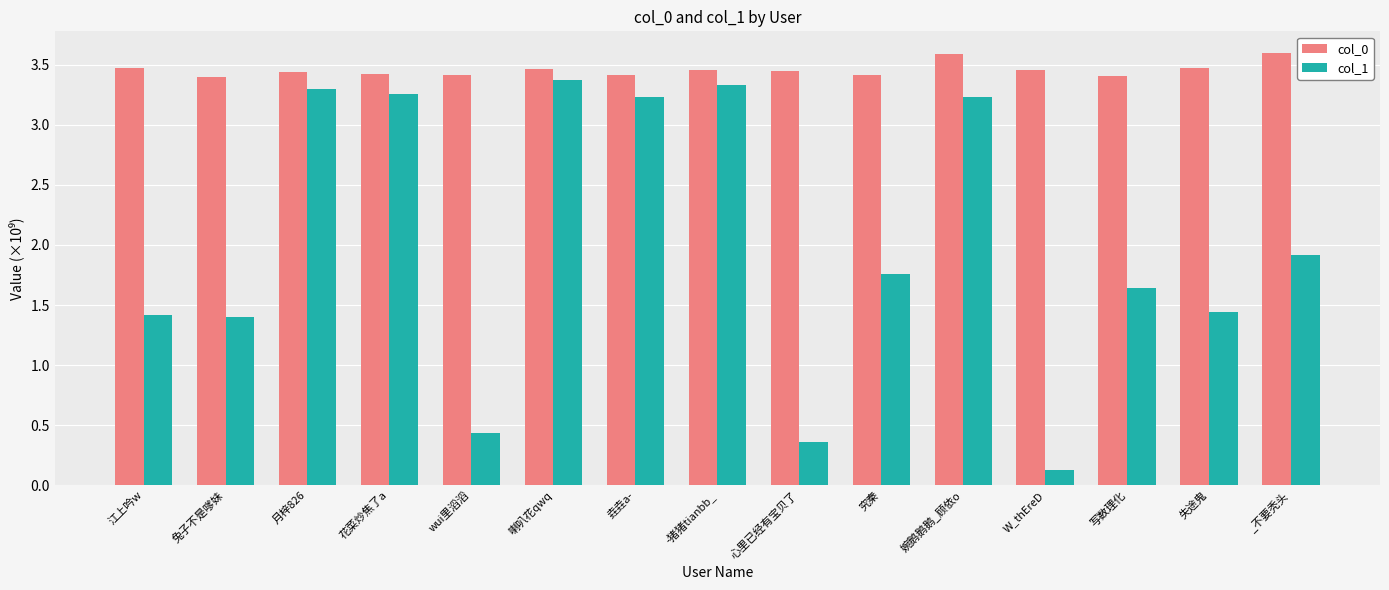

At which label does col_1 reach its peak?

喇叭花qwq